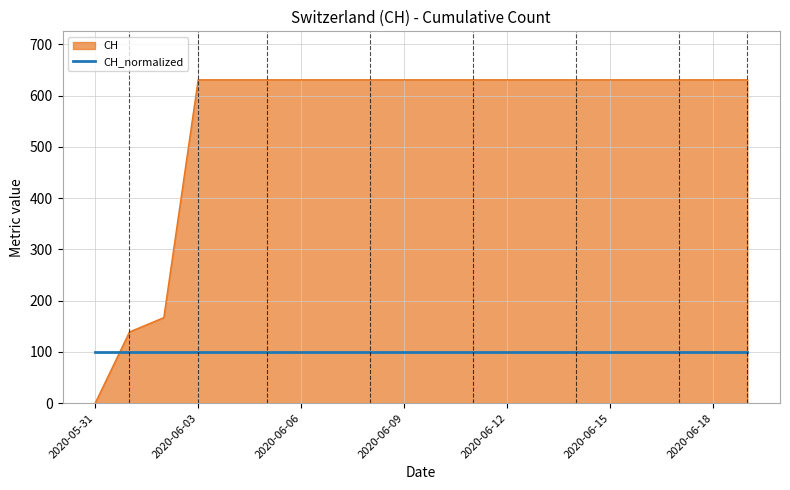

Which series has the largest total across all categories?

CH